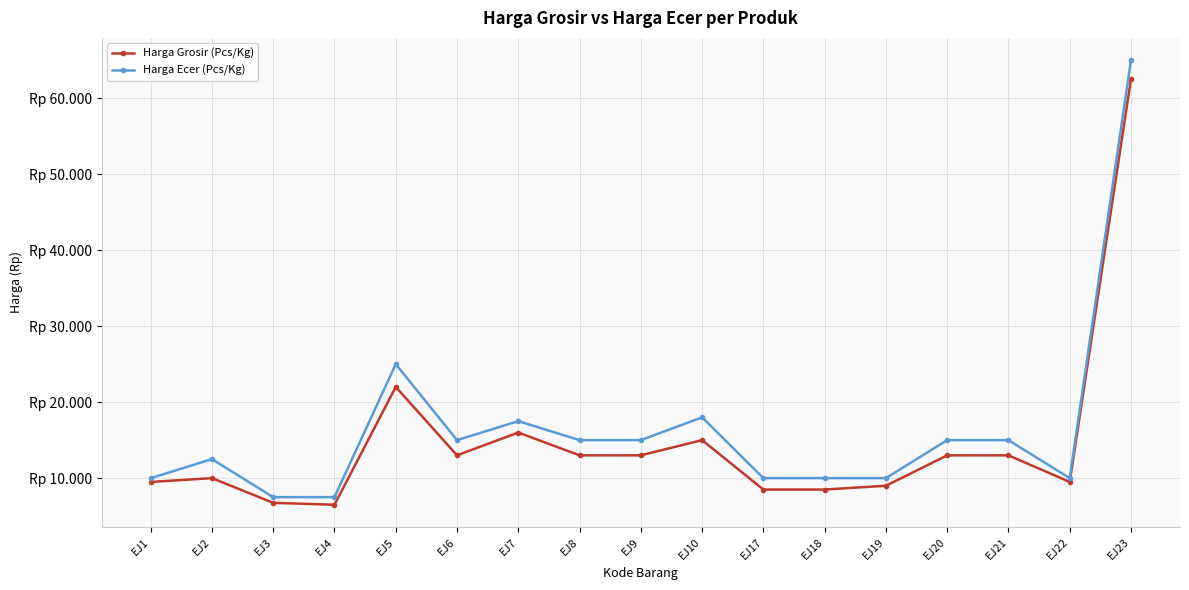

What is the highest value of the Harga Ecer (Pcs/Kg) series?

65000